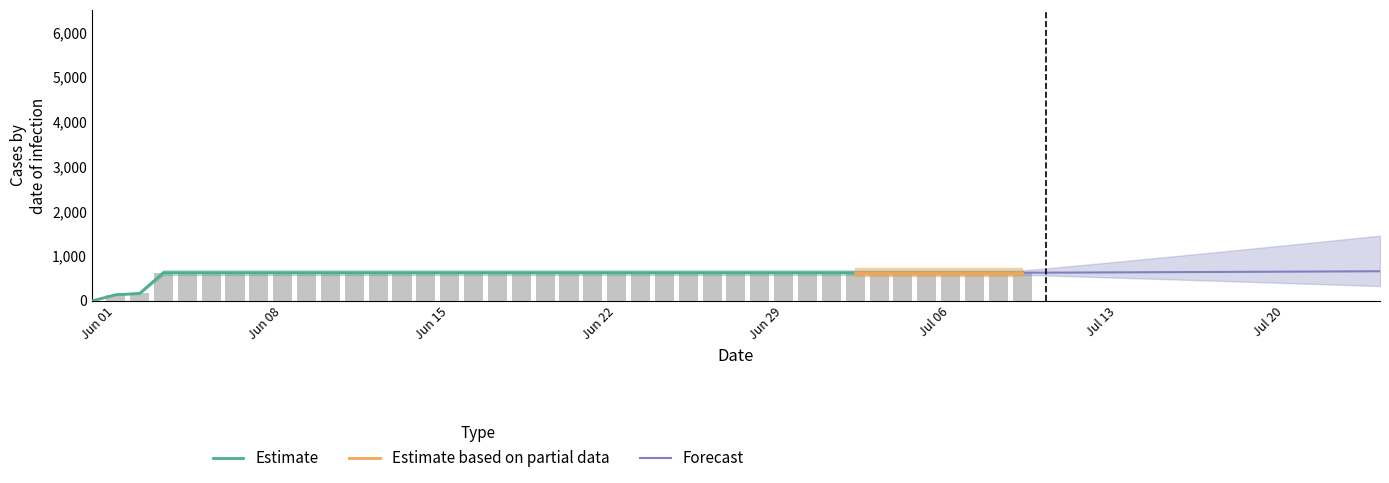

How many bars are there in total?

40